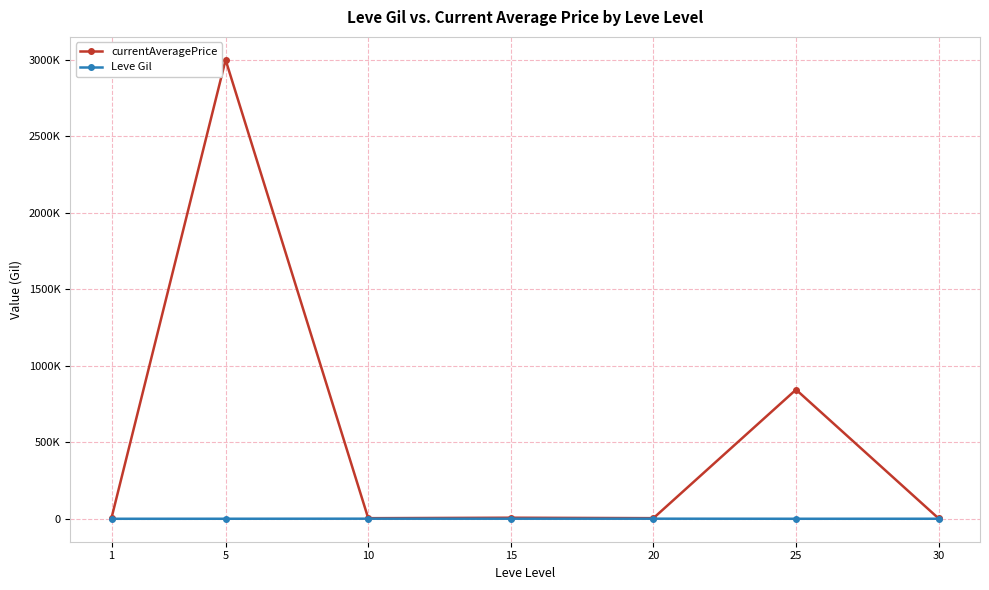

At which category does the chart reach its minimum across all series?

1